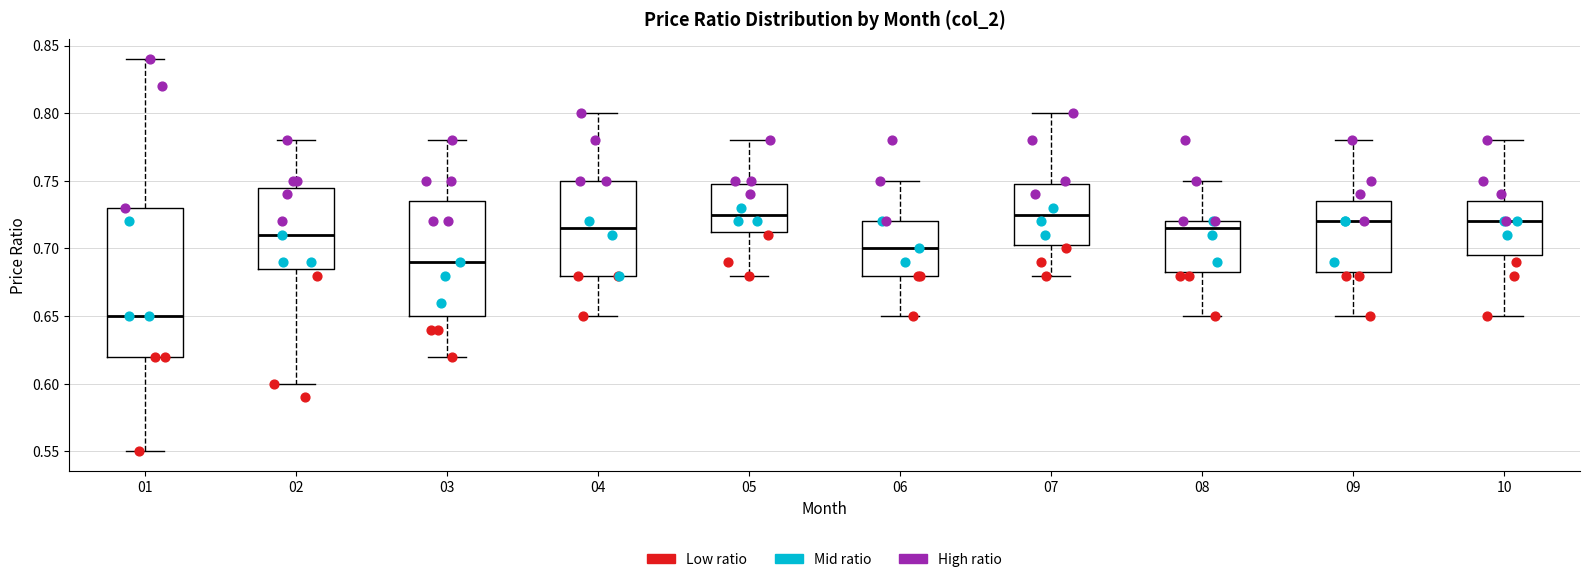

Comparing the boxes themselves (not the whiskers), which one is the tallest?

01